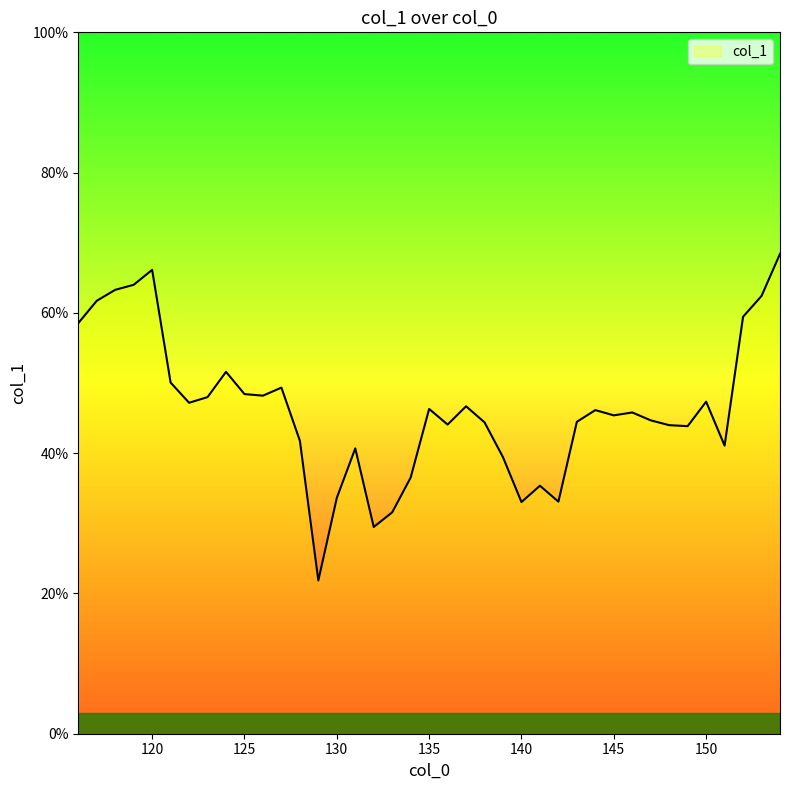

Is this an area chart (filled region under the line)?

No